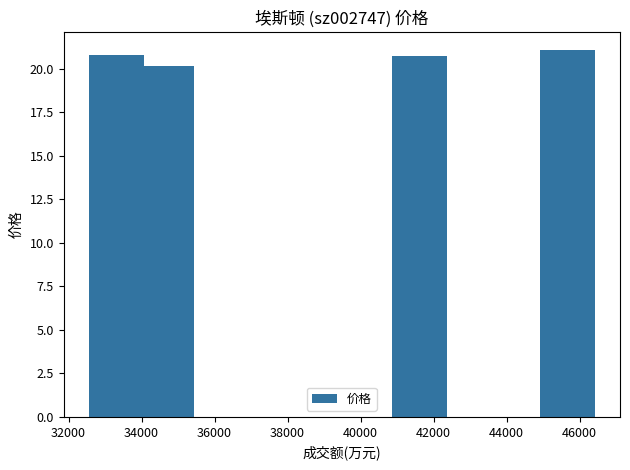

What is the smallest value displayed?

19.9